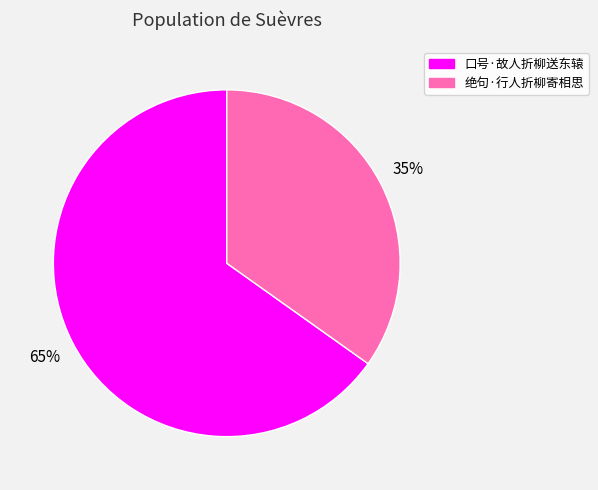

Which slice is the smallest?

绝句·行人折柳寄相思